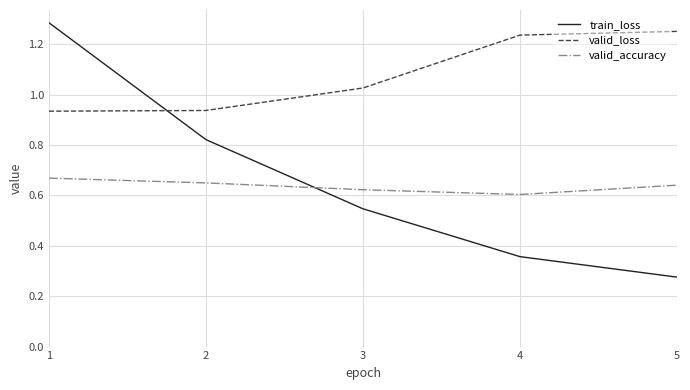

Between 1 and 2, which series saw the biggest shift?

train_loss